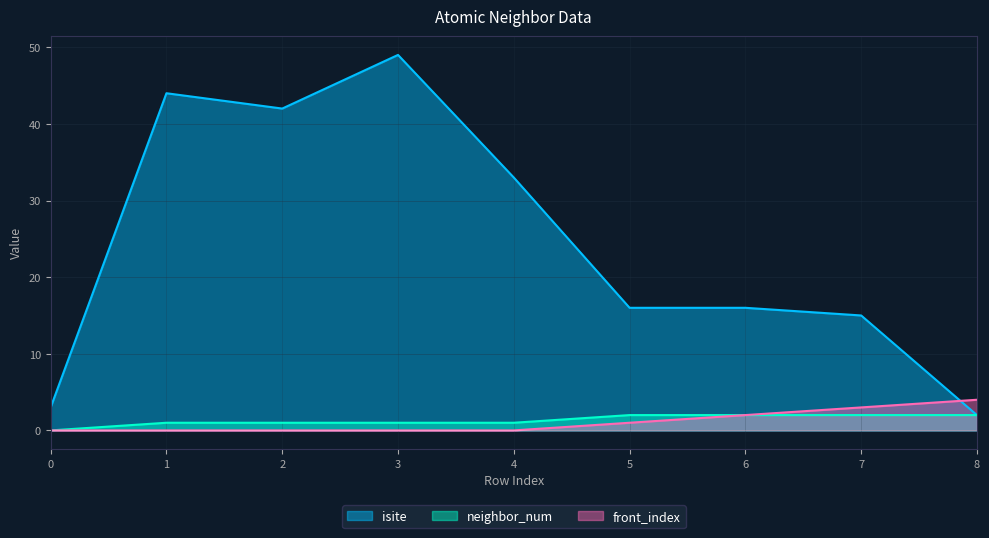

Which series has the widest spread of values?

isite